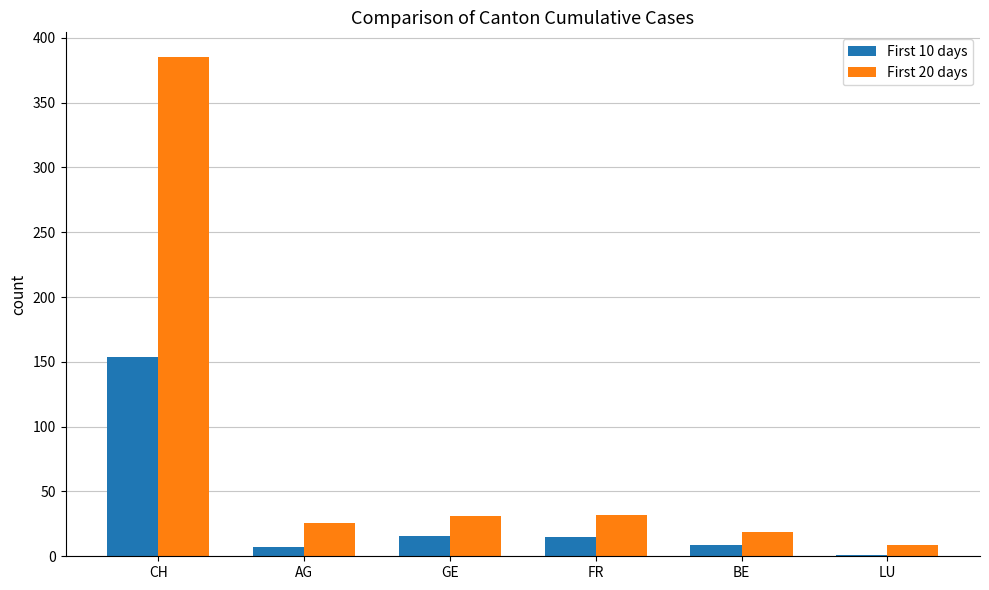

Is it true that First 20 days equals 54 at GE?

False